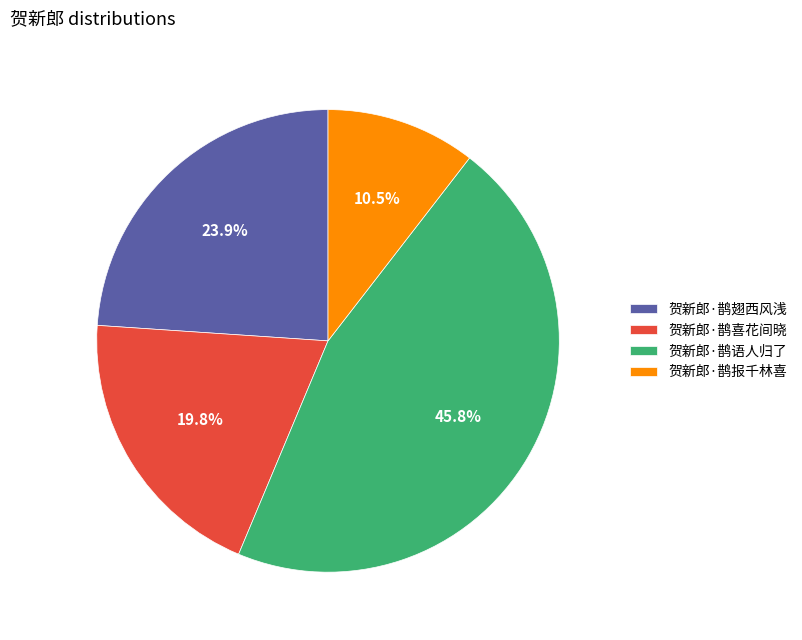

What is the total percentage of 贺新郎·鹊翅西风浅 and 贺新郎·鹊喜花间晓?

43.7%